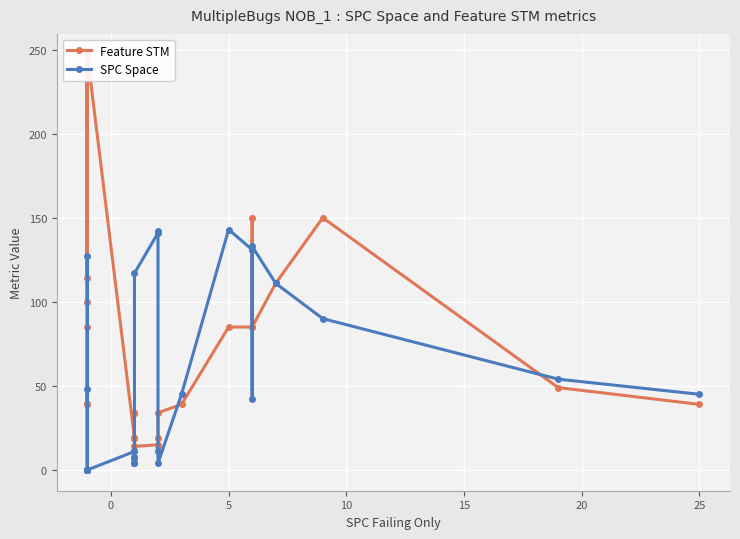

After their last crossing, which series has the higher values: Feature STM or SPC Space?

SPC Space